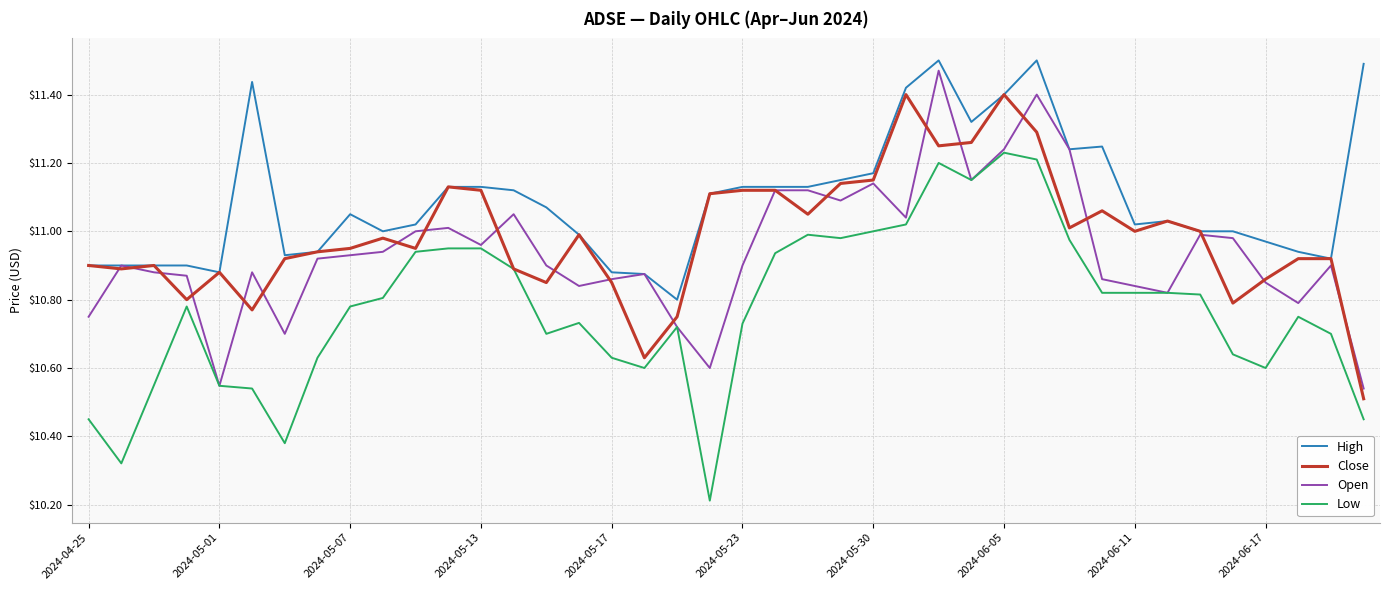

Which series has the largest range (max minus min)?

Low